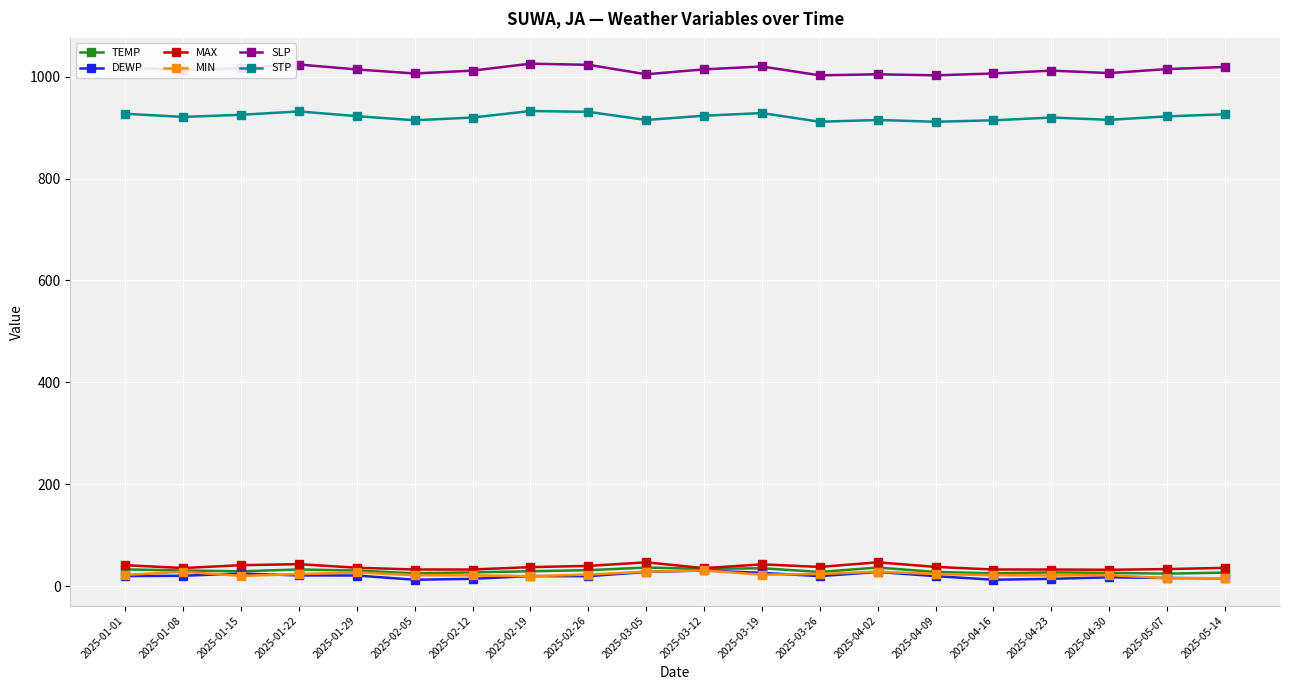

What is the maximum value for SLP?

1025.4